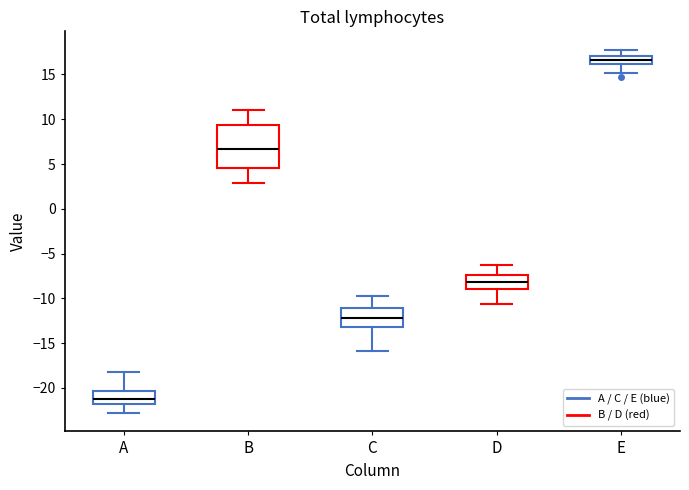

Where is the lower edge of the box for A on the y-axis? The values are not printed on the chart, so give them approximately, as read against the axis.

-22.0